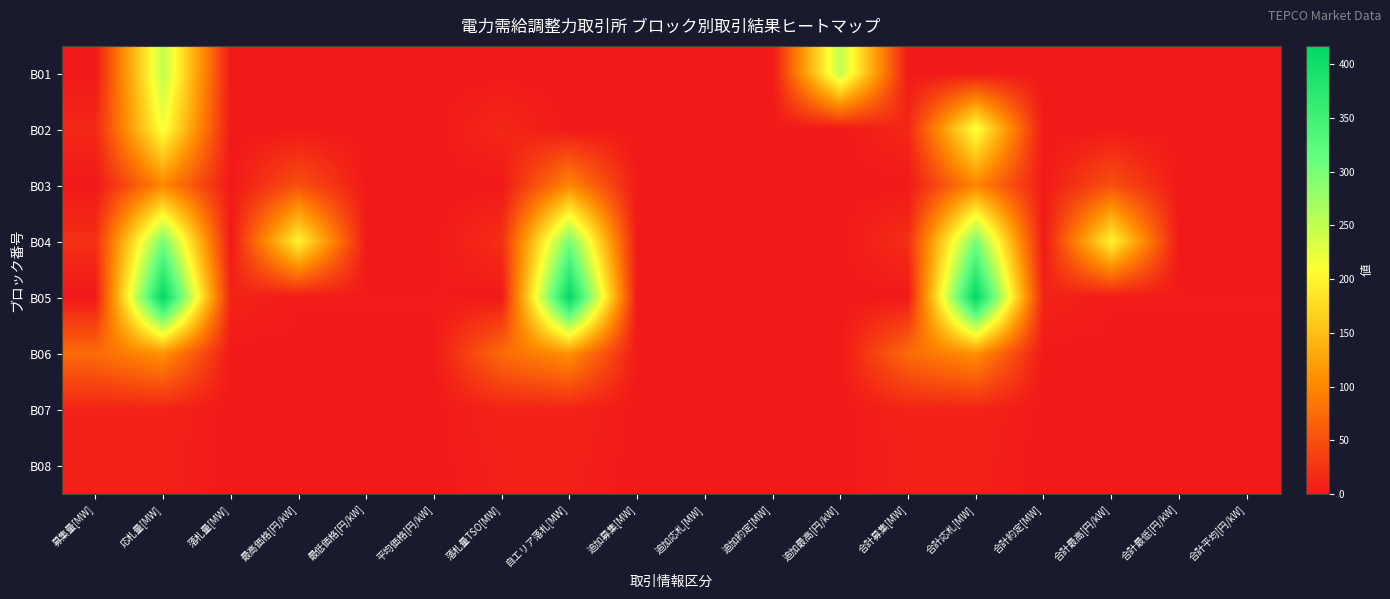

What is the spread (max minus min) of values at 落札量TSO[MW]?

75.0